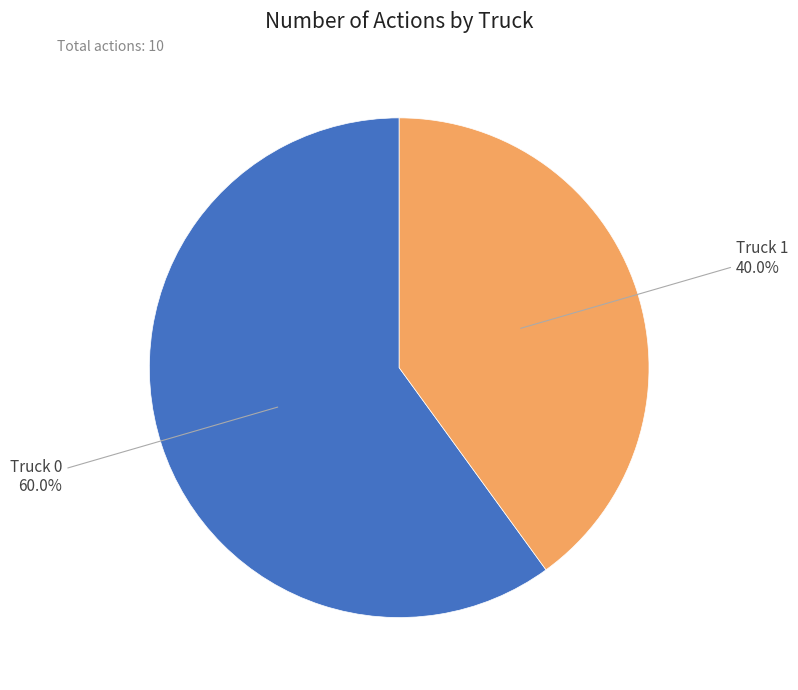

What is the majority slice?

Truck 0